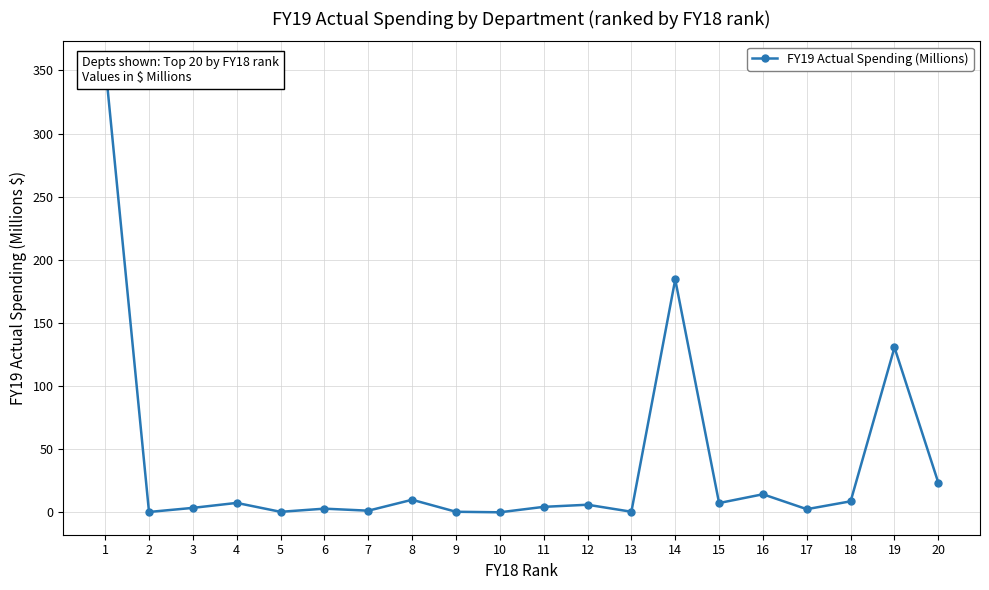

True or false: the data has more than 1 interior local peaks.

True